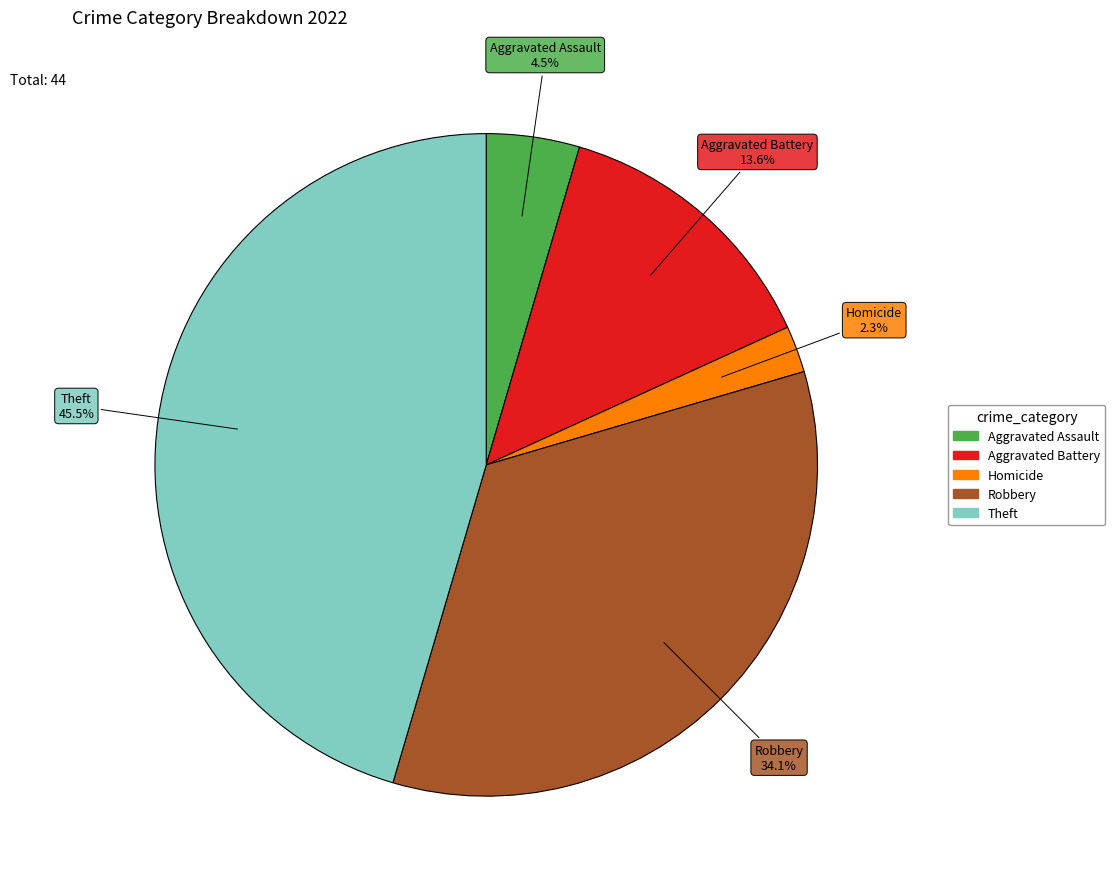

How many slices are in this pie chart?

5